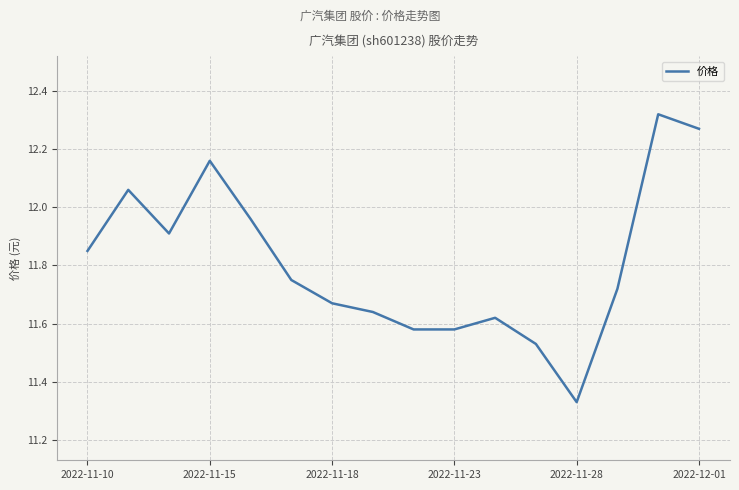

How many interior local peaks (higher than both neighbors) does the data have?

4